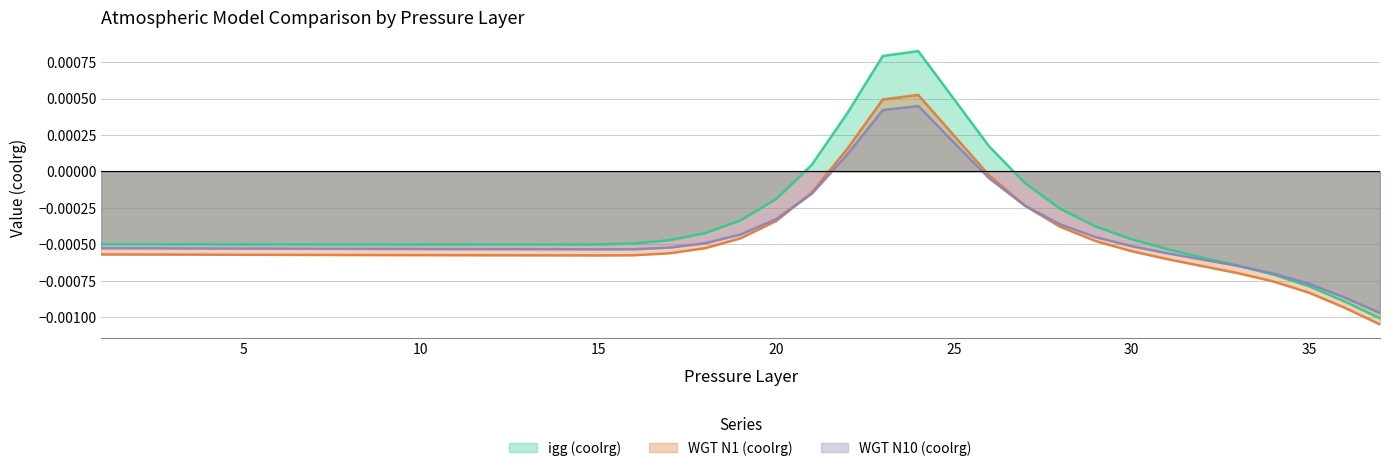

Which category has the lowest value in the WGT N1 (coolrg) series?

37